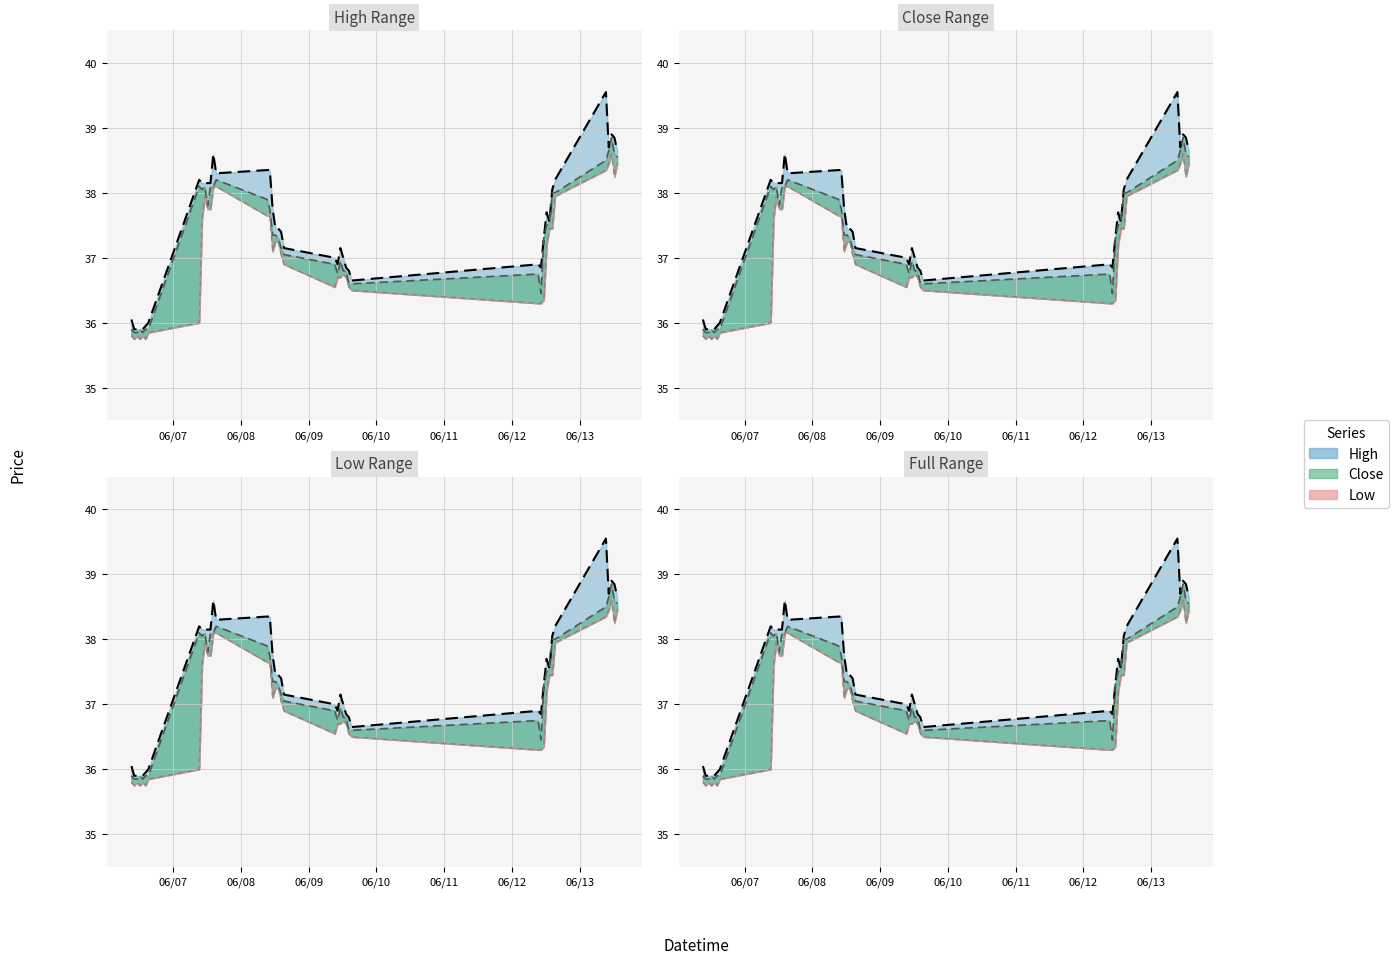

What is the difference between the second highest and second lowest values in the Low series?

2.7